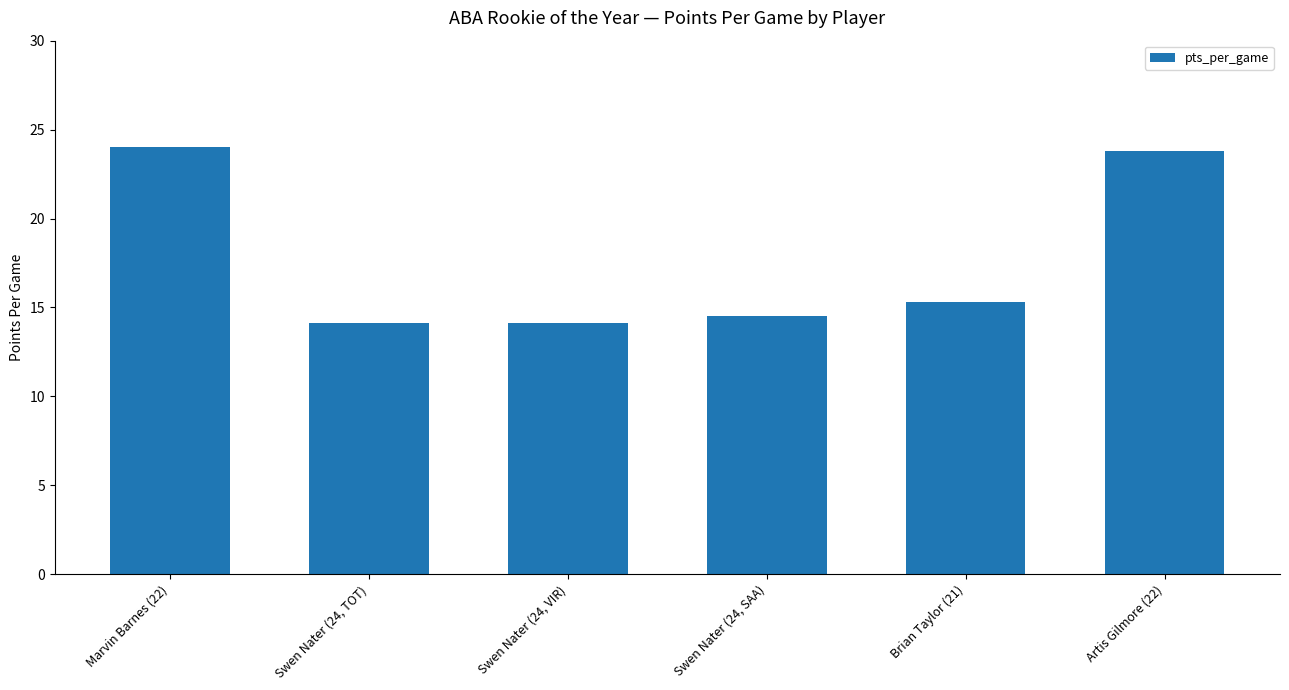

What is the difference between the maximum and minimum values?

9.9